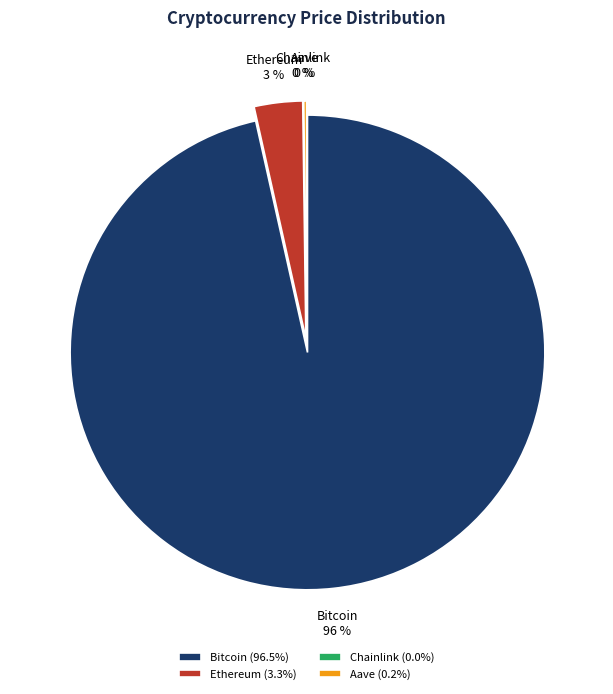

Which slice is the largest?

Bitcoin